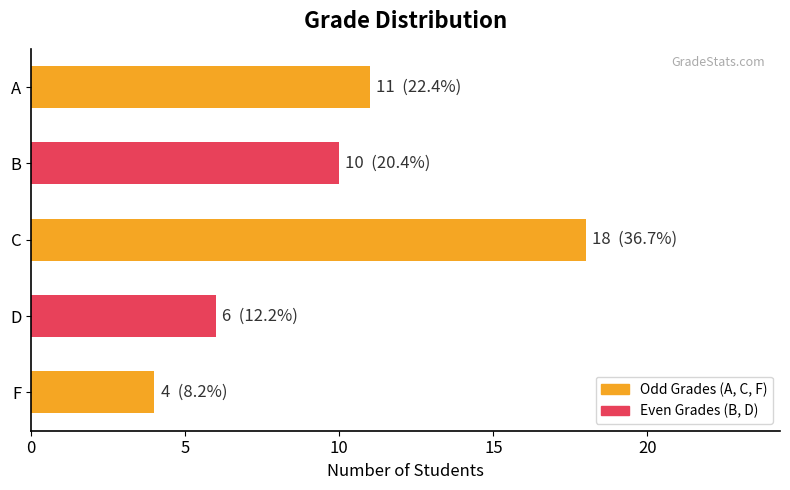

Reading bottom to top, extract all data points from this chart.

F=4	D=6	C=18	B=10	A=11